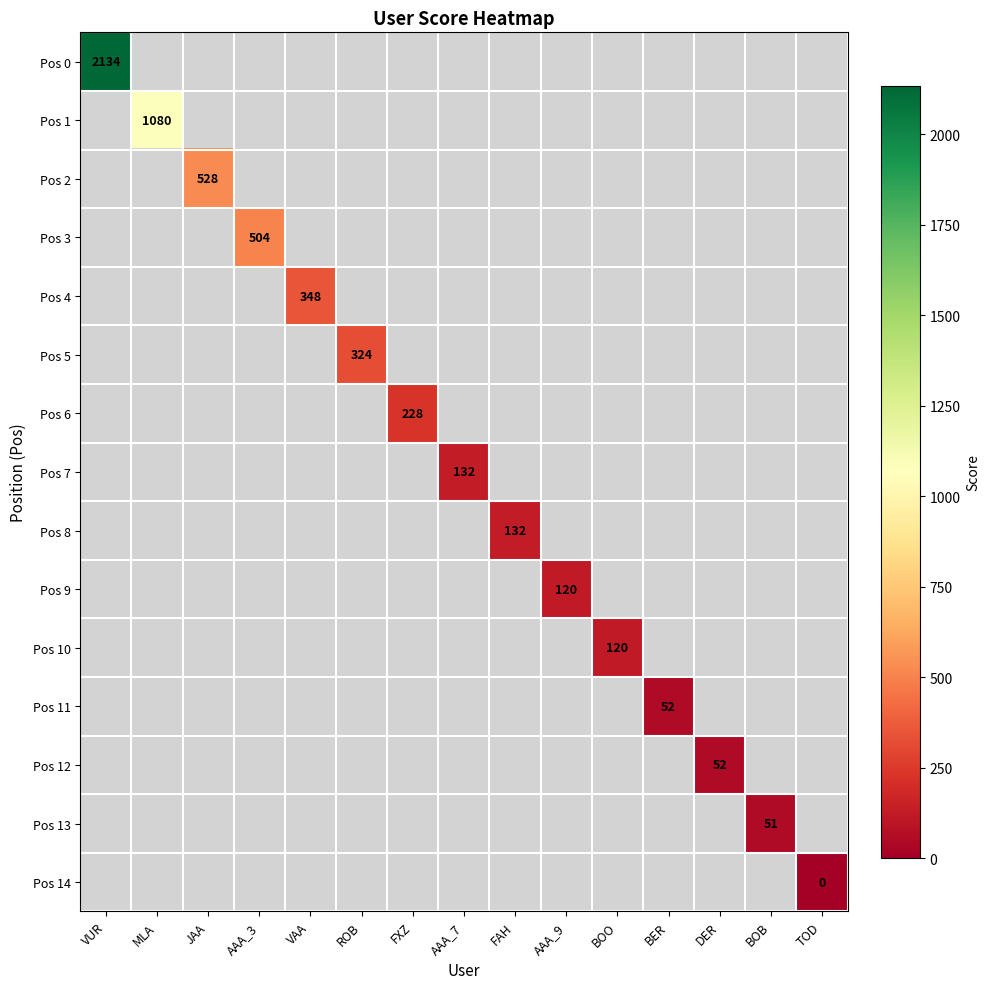

The Pos 12 series shows 52 at DER. True or false?

True